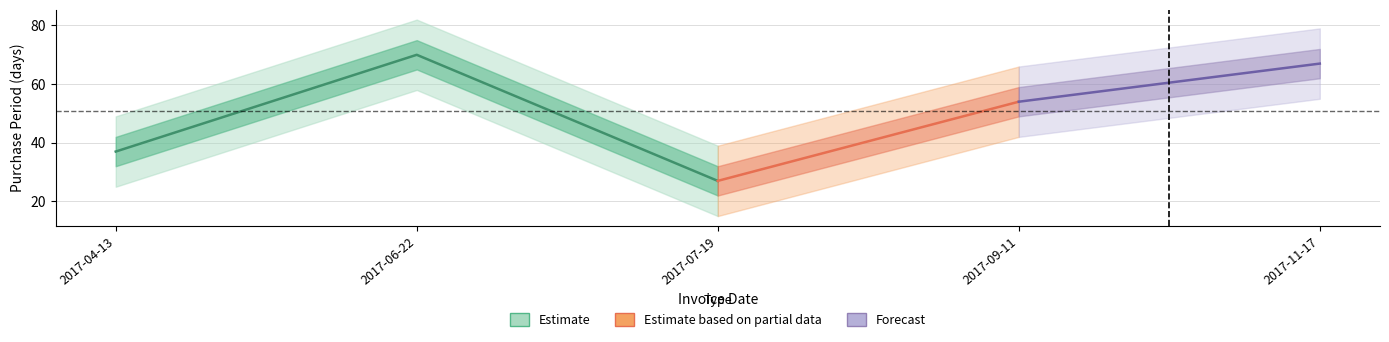

List the labels in order of value, largest first.

2017-06-22, 2017-11-17, 2017-09-11, 2017-04-13, 2017-07-19